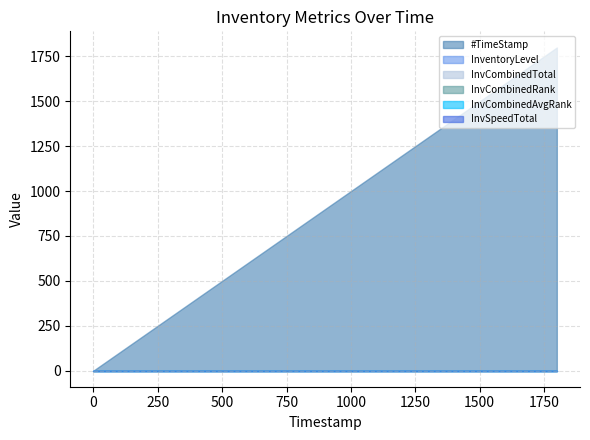

What is the sum of all InventoryLevel values?

2.5